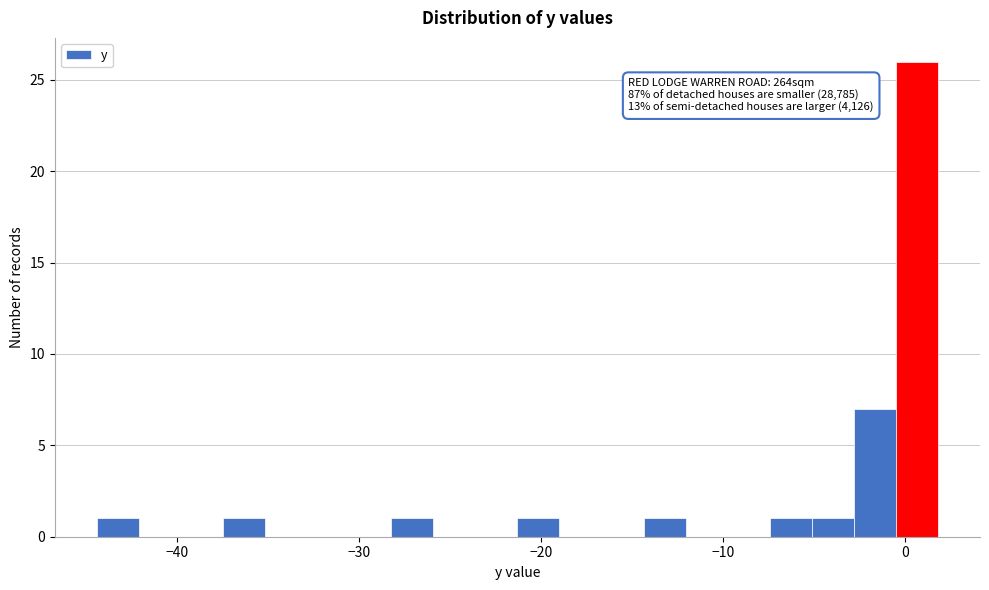

Read against the x-axis, roughly where is the centre of the tallest bar?

1